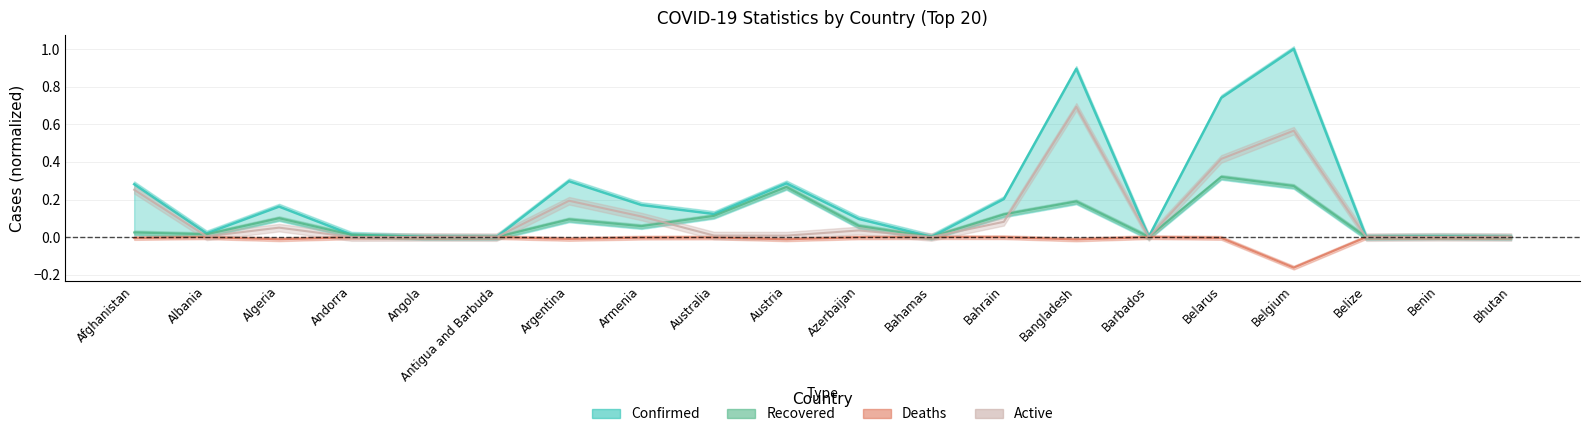

Is it true that Confirmed equals 0.0 at Angola?

True